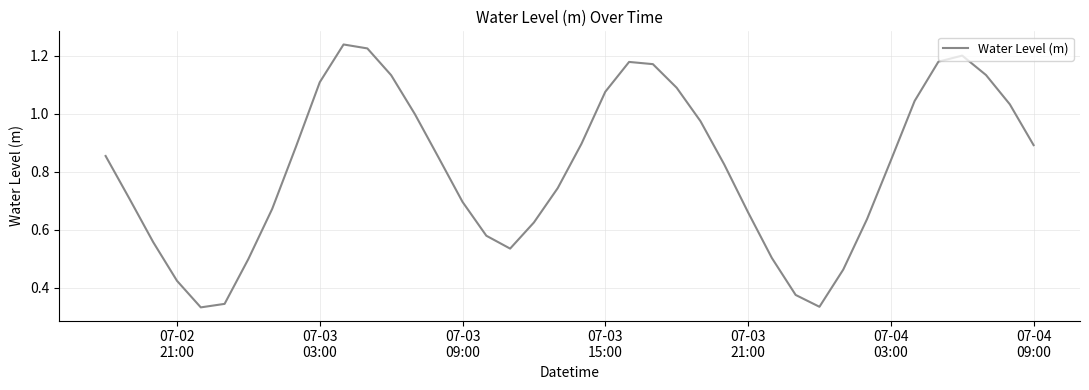

How many points are higher than both their immediate neighbors (excluding endpoints)?

3